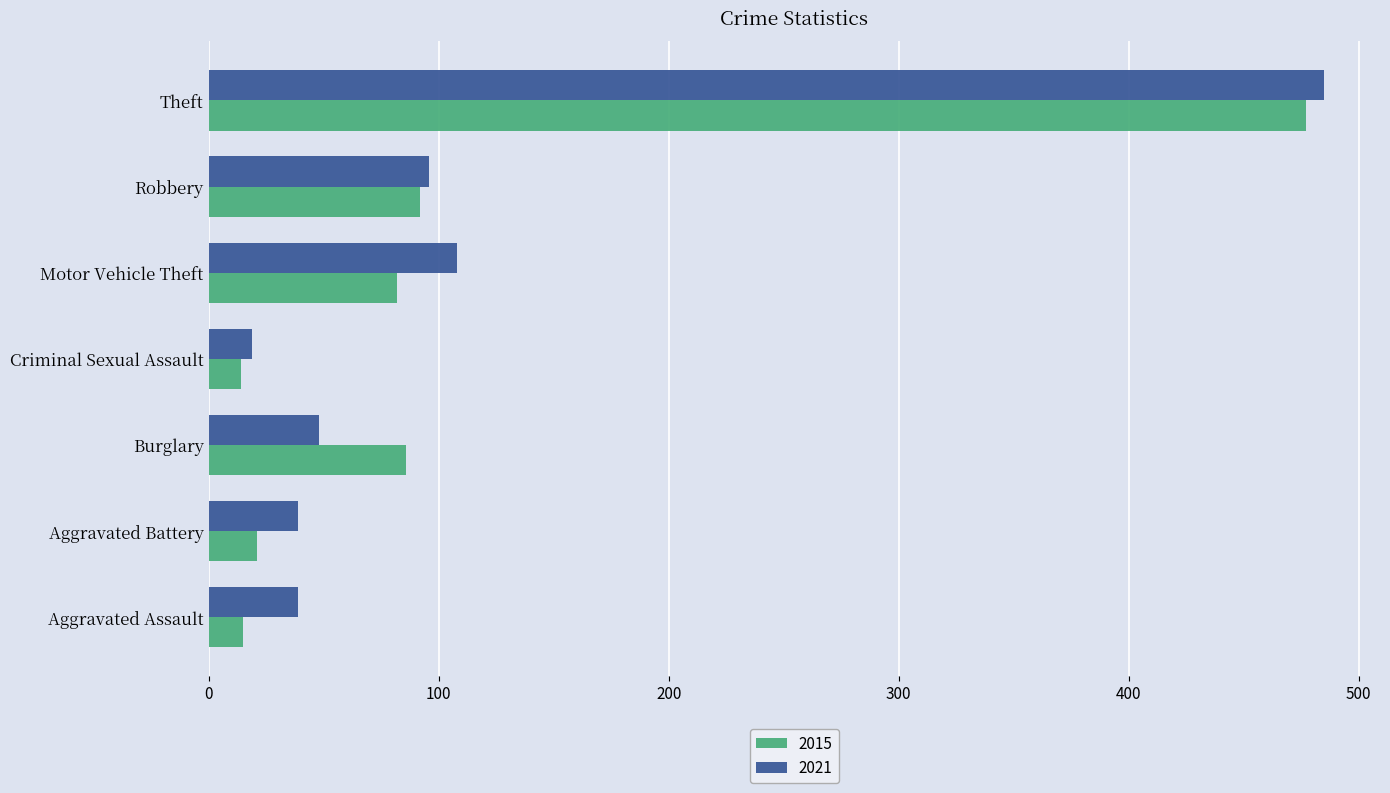

What are all the series names shown in the legend?

2015, 2021